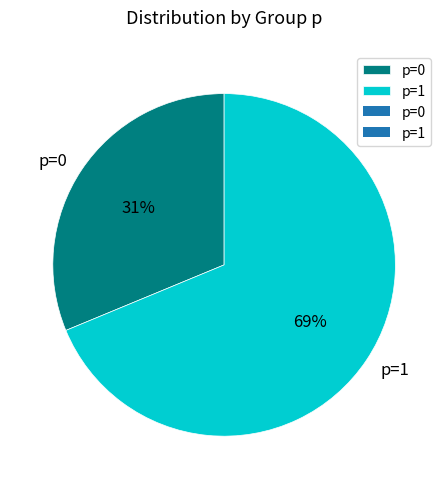

Is there a majority slice in this chart?

Yes